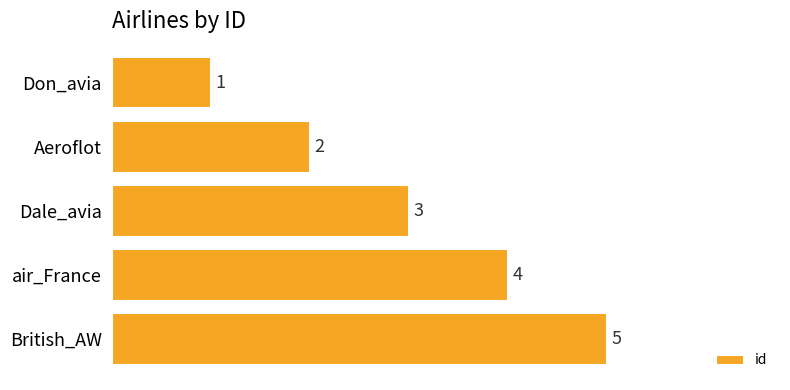

List the labels in order of value, smallest first.

Don_avia, Aeroflot, Dale_avia, air_France, British_AW